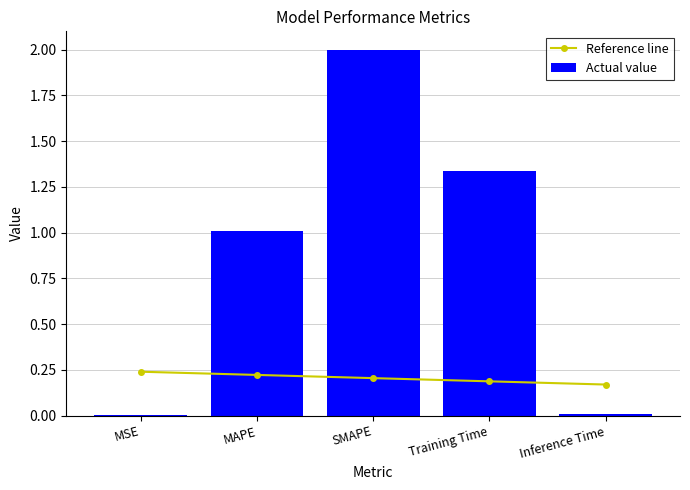

Between Inference Time and SMAPE, which is larger?

SMAPE